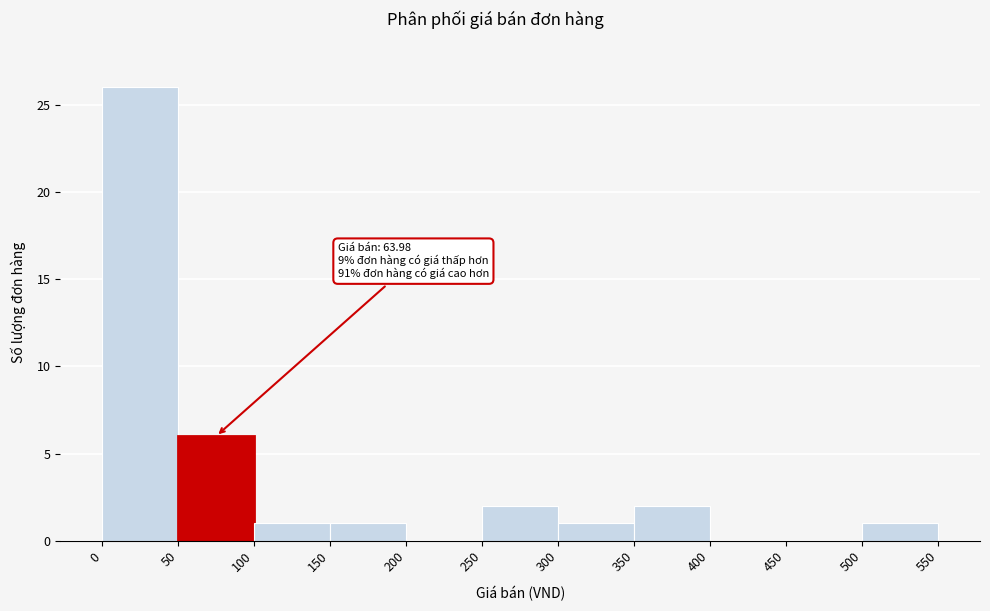

Over which range of the x-axis is the bar tallest?

0 to 50